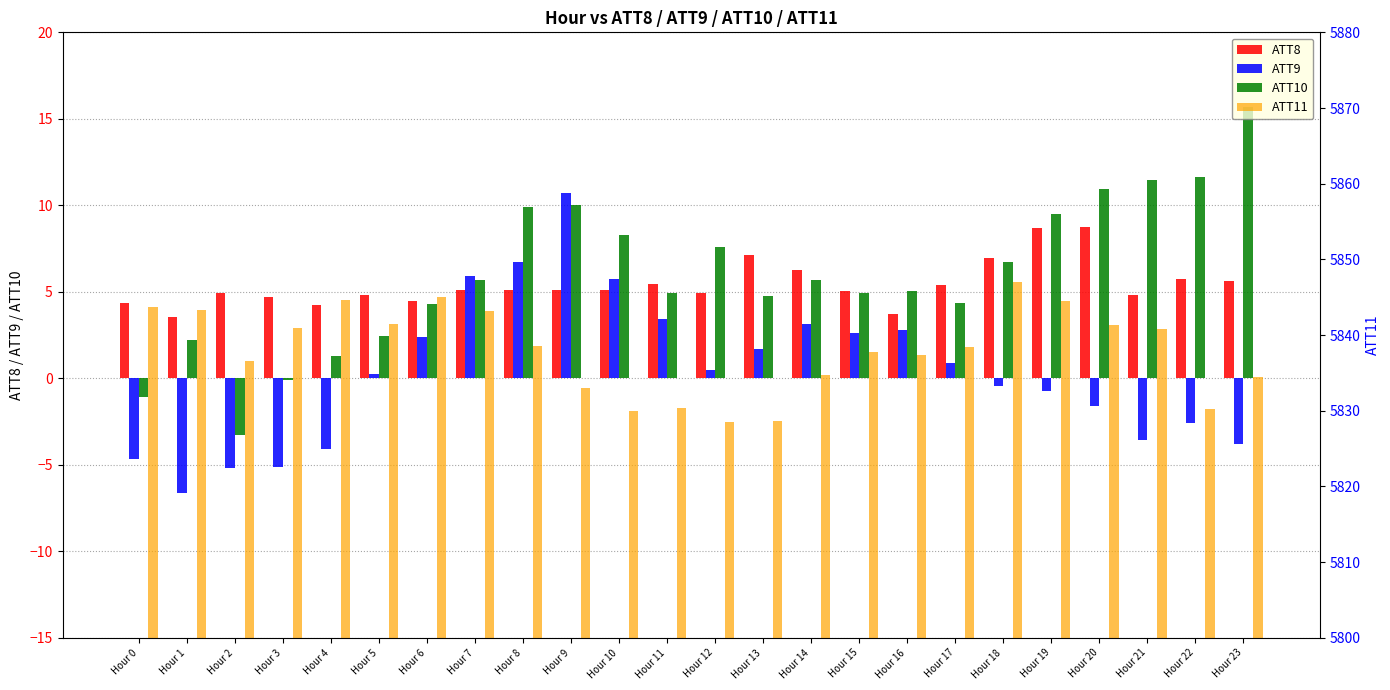

How many bars are there in total?

96